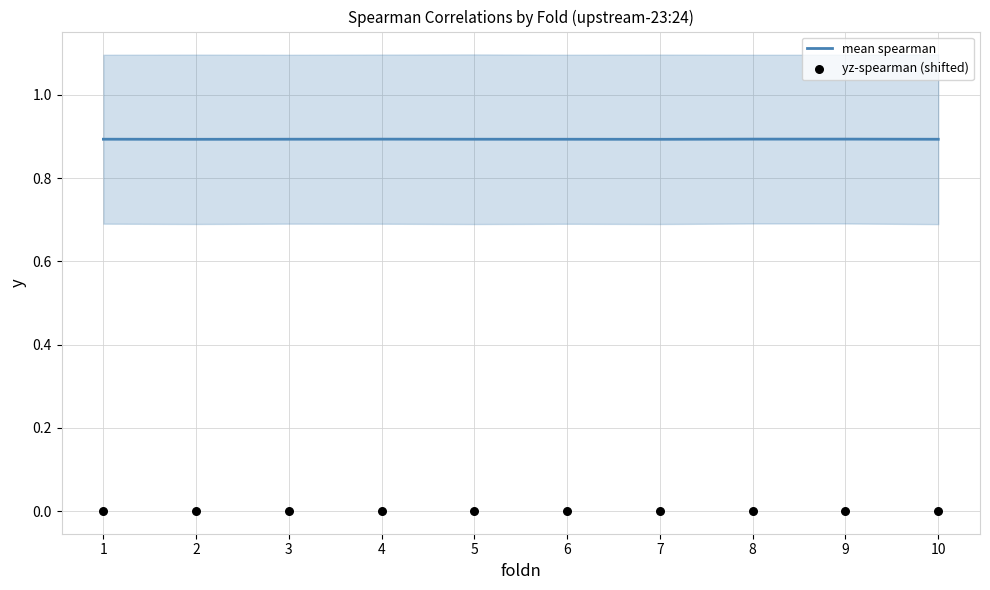

Which series has the largest total across all categories?

mean spearman